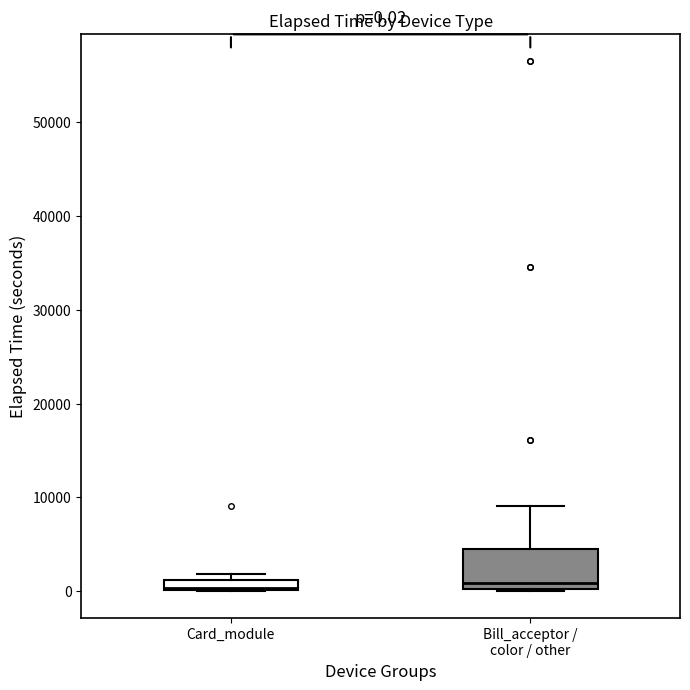

Which box is the tallest, from its lower edge to its upper edge?

Bill_acceptor / color / other